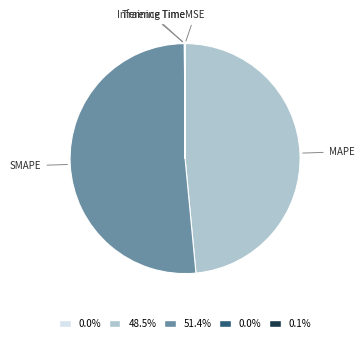

Is there a majority slice in this chart?

Yes